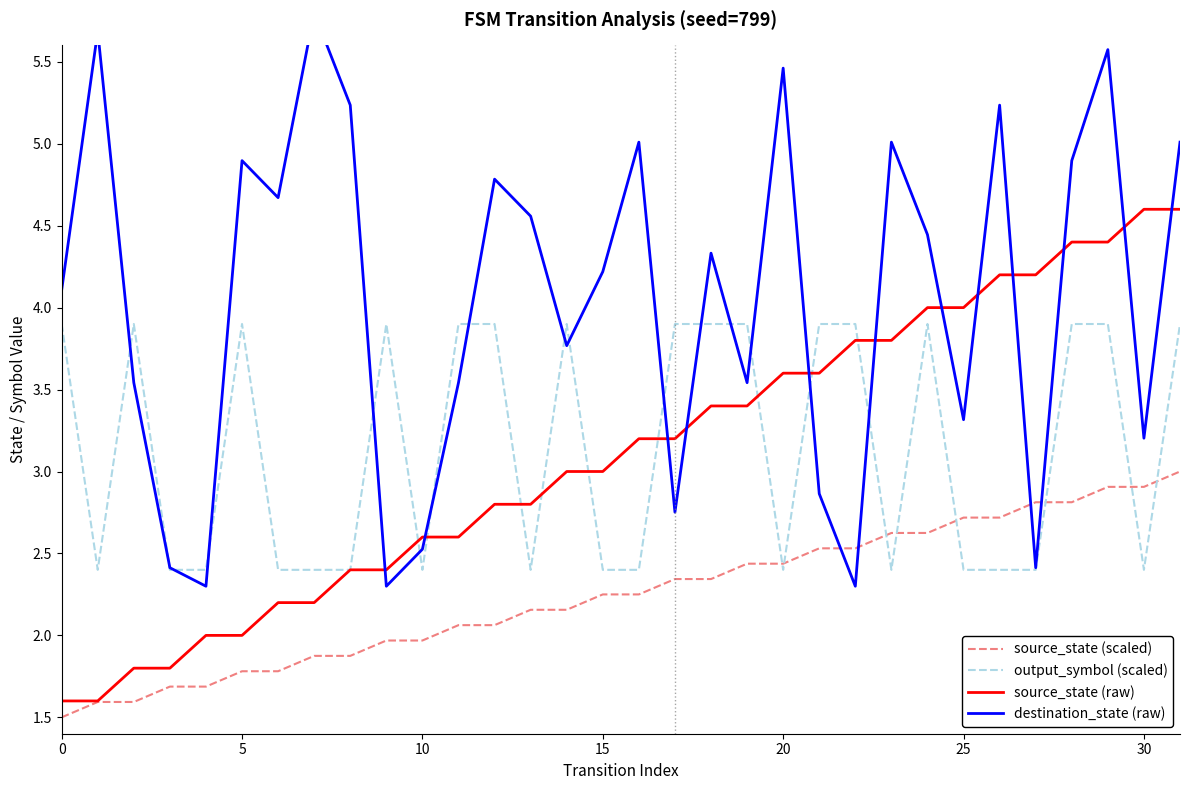

What is the greatest value displayed?

5.8